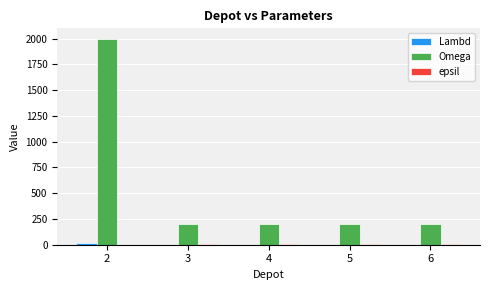

True or false: Omega has a value of 200 at 5.

True